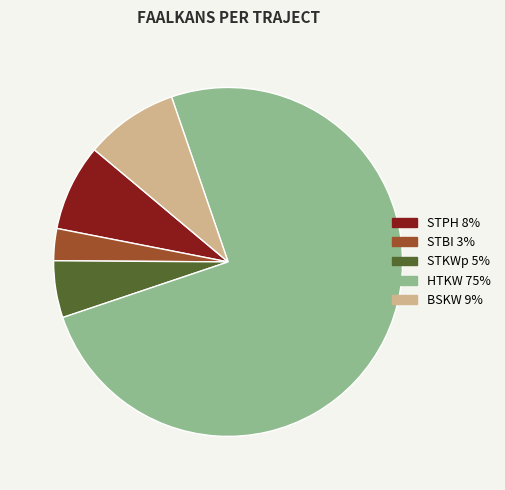

Does any single category account for the majority?

Yes